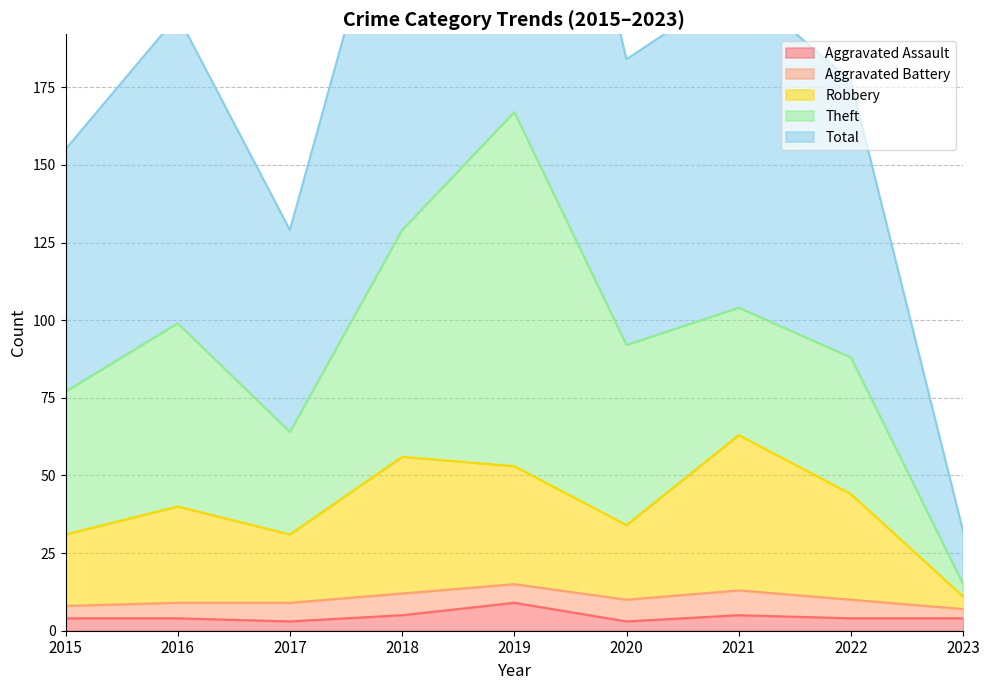

At which label is Robbery closest to 37?

2016